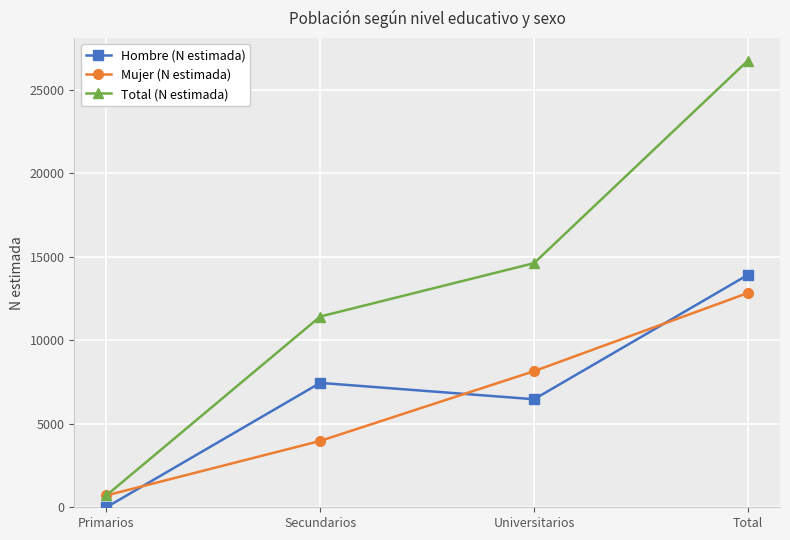

How many distinct data groups are displayed?

3